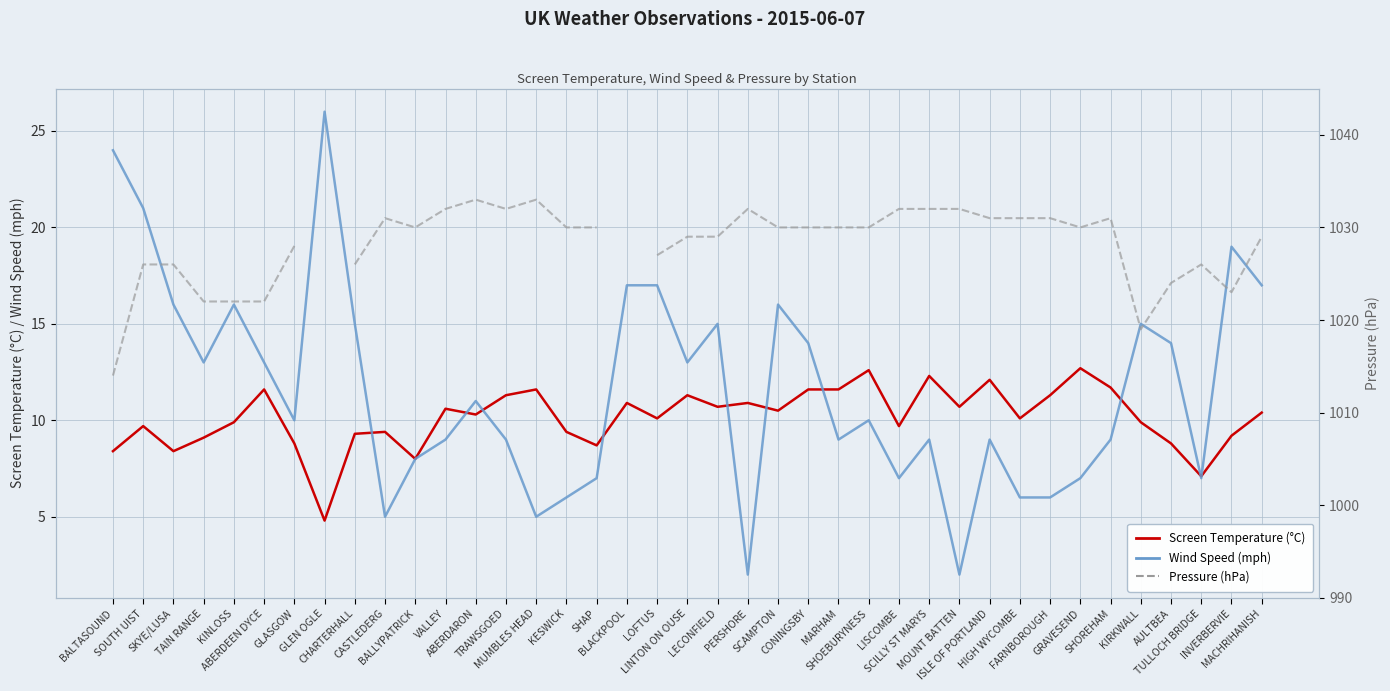

At which category does Screen Temperature (°C) reach its first local peak?

SOUTH UIST